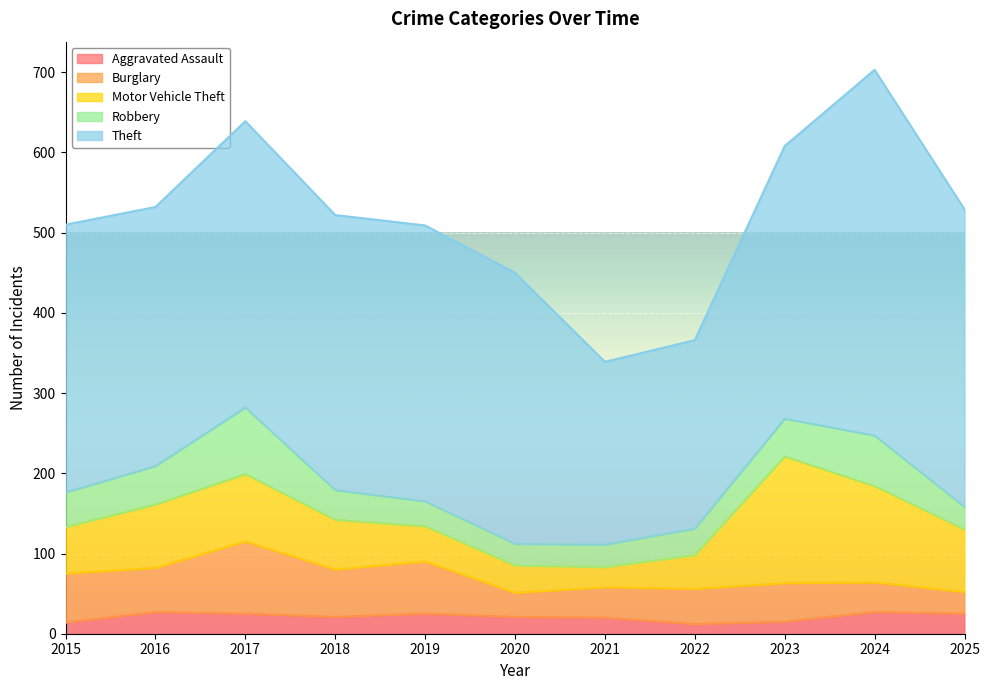

Count the number of data series in this chart.

5